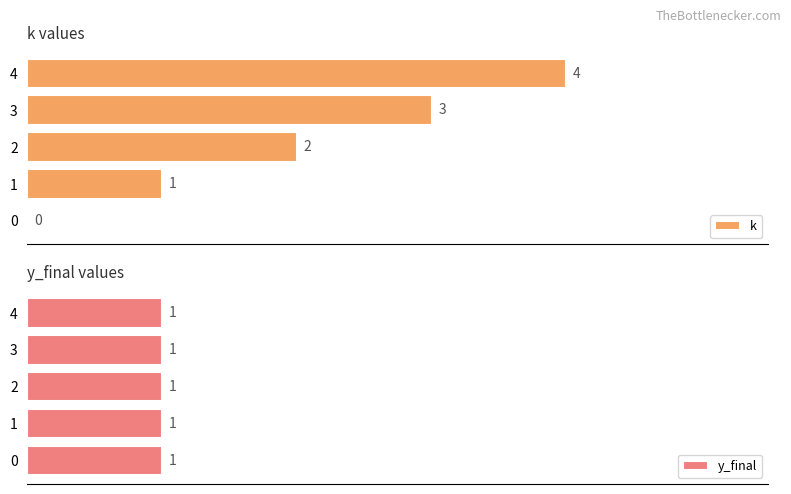

Read the k value at 3.

3.0